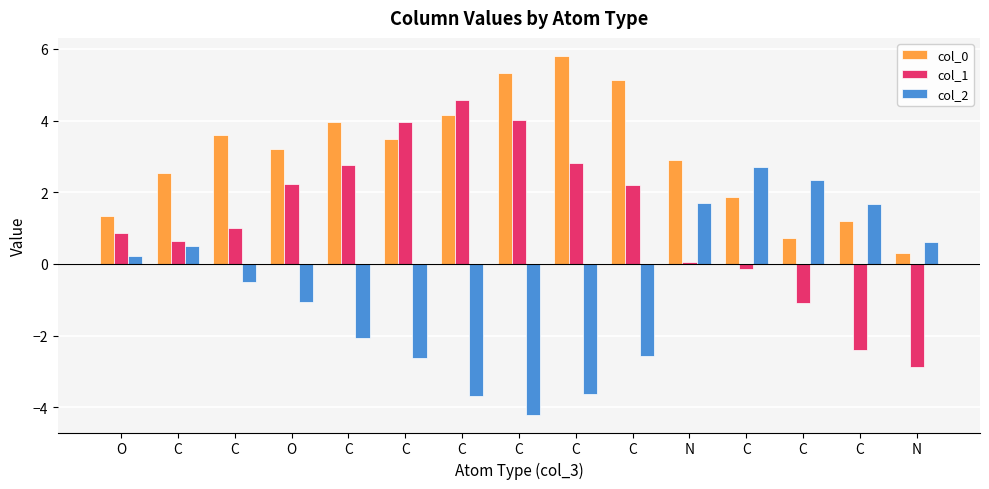

What are all the series names shown in the legend?

col_0, col_1, col_2